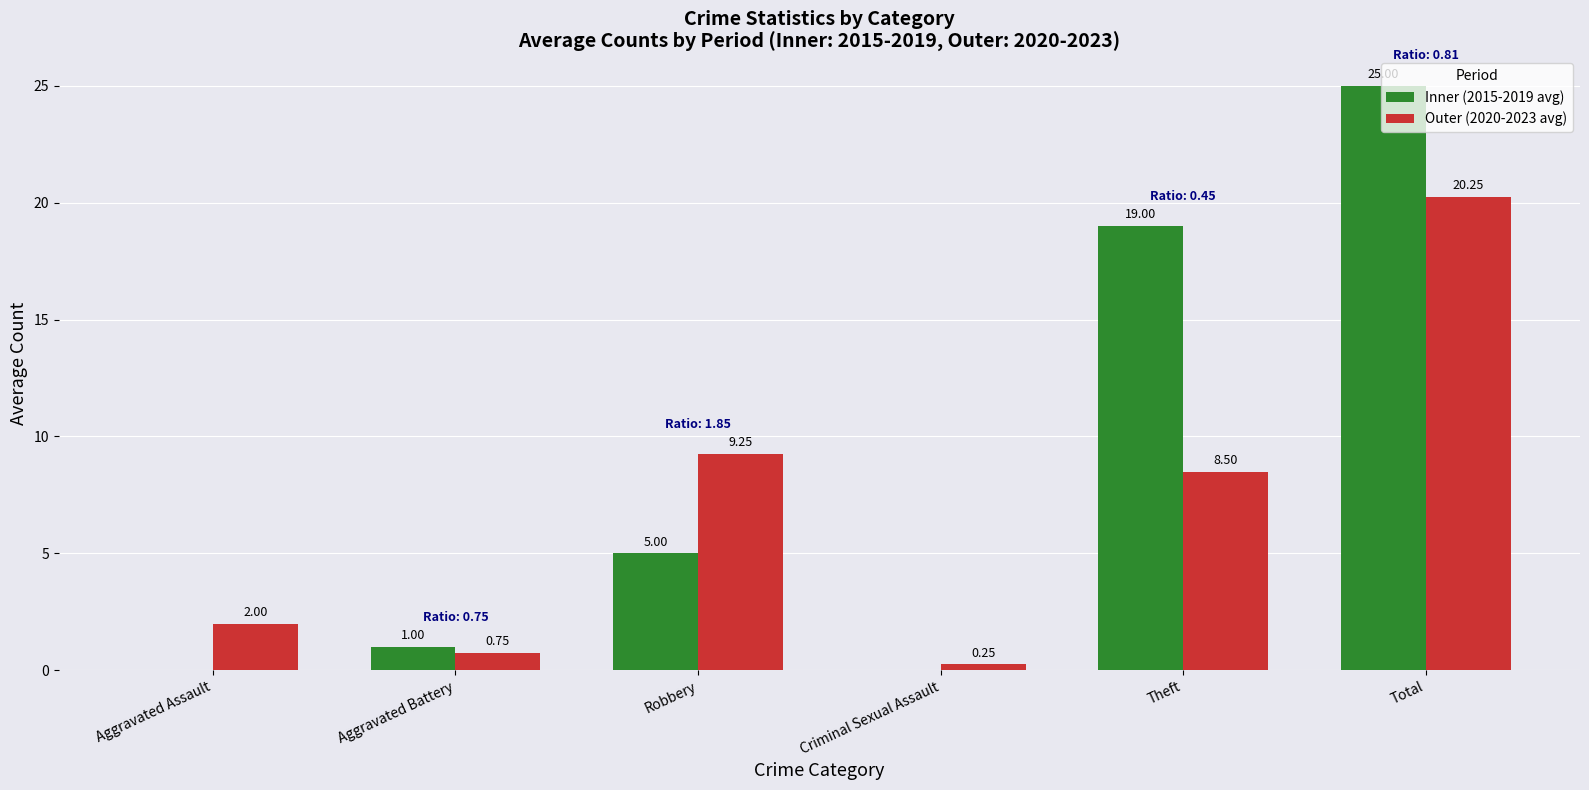

At which label does Outer (2020-2023 avg) reach its peak?

Total